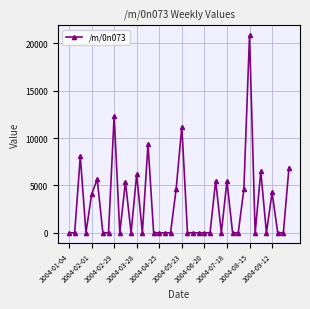

How many data points does each series have?

40